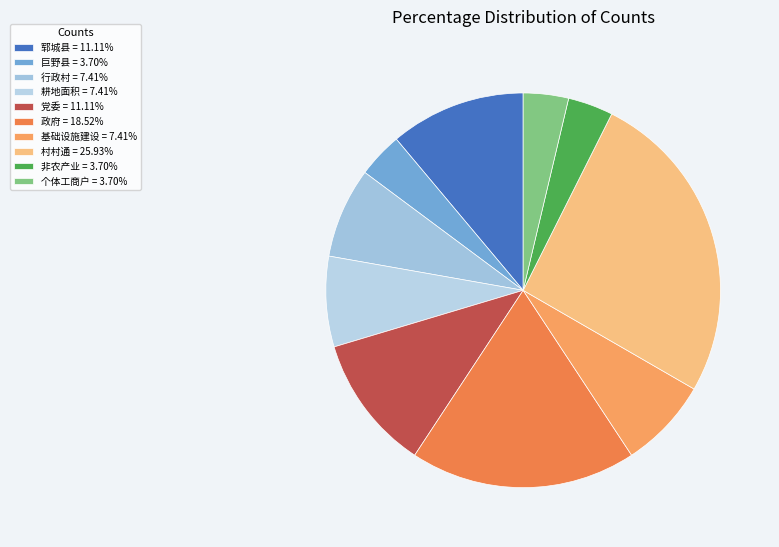

Is there a majority slice in this chart?

No